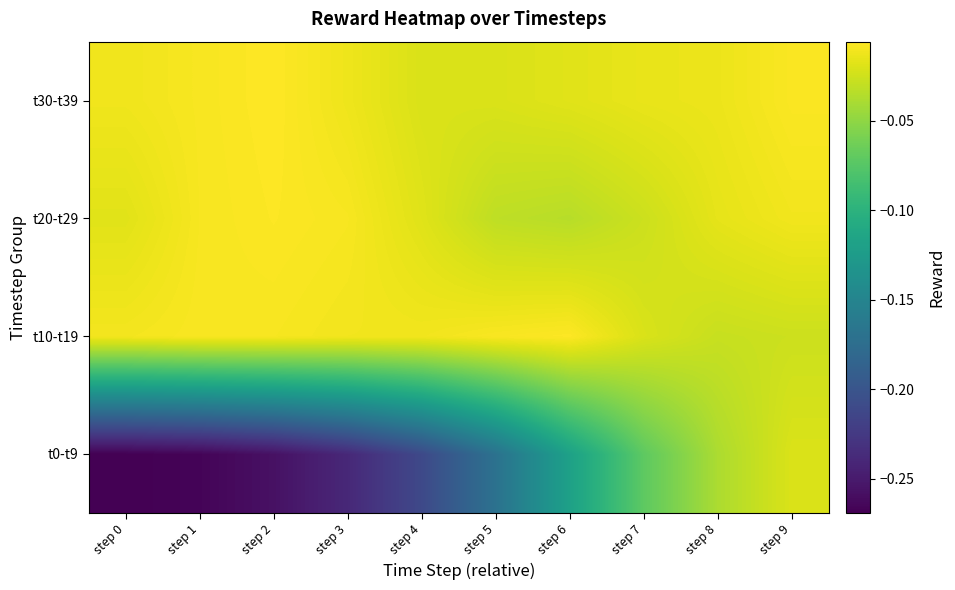

Reading right to left, extract all data points from this chart.

t0-t9: step 9=-0.0	step 8=-0.0	step 7=-0.1	step 6=-0.1	step 5=-0.2	step 4=-0.2	step 3=-0.2	step 2=-0.3	step 1=-0.3	step 0=-0.3
t10-t19: step 9=-0.0	step 8=-0.0	step 7=-0.0	step 6=-0.0	step 5=-0.0	step 4=-0.0	step 3=-0.0	step 2=-0.0	step 1=-0.0	step 0=-0.0
t20-t29: step 9=-0.0	step 8=-0.0	step 7=-0.0	step 6=-0.0	step 5=-0.0	step 4=-0.0	step 3=-0.0	step 2=-0.0	step 1=-0.0	step 0=-0.0
t30-t39: step 9=-0.0	step 8=-0.0	step 7=-0.0	step 6=-0.0	step 5=-0.0	step 4=-0.0	step 3=-0.0	step 2=-0.0	step 1=-0.0	step 0=-0.0